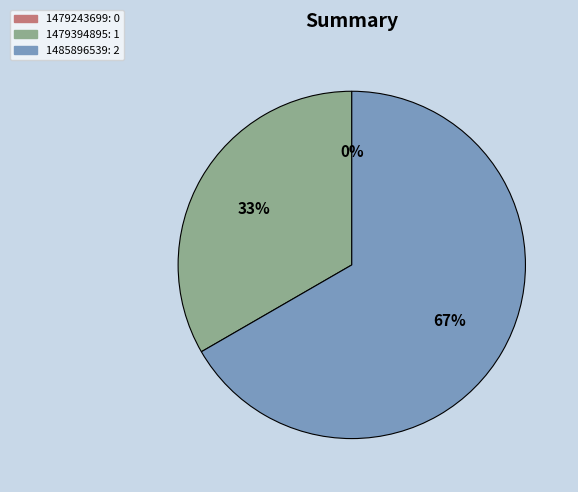

Count the number of slices in the pie.

3